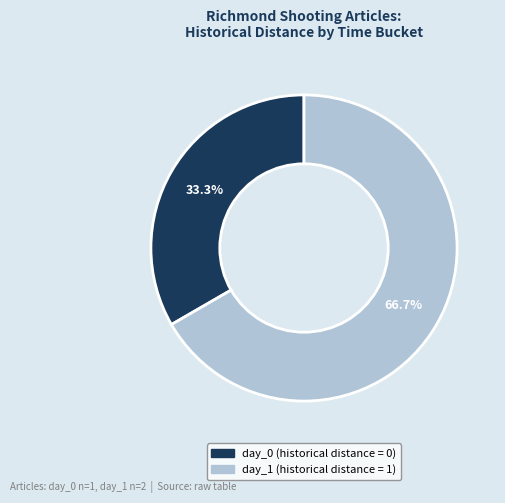

How many slices are in this pie chart?

2